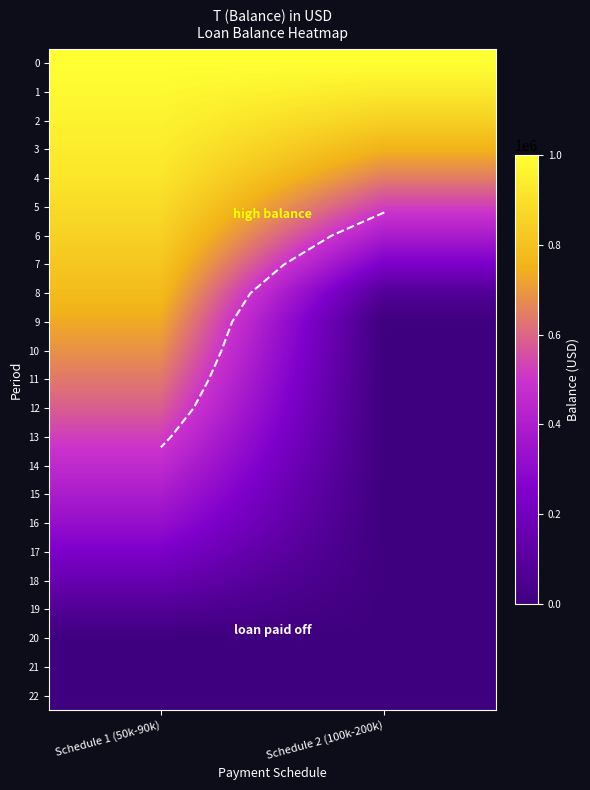

At how many categories does at least one series exceed 237650?

2